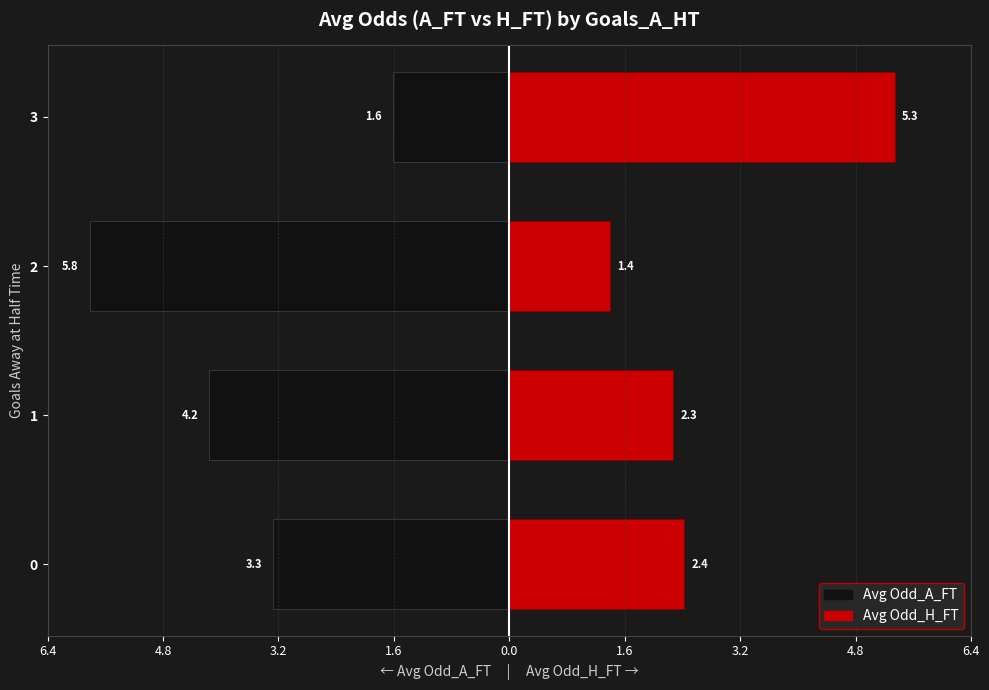

How many data points does each series have?

4